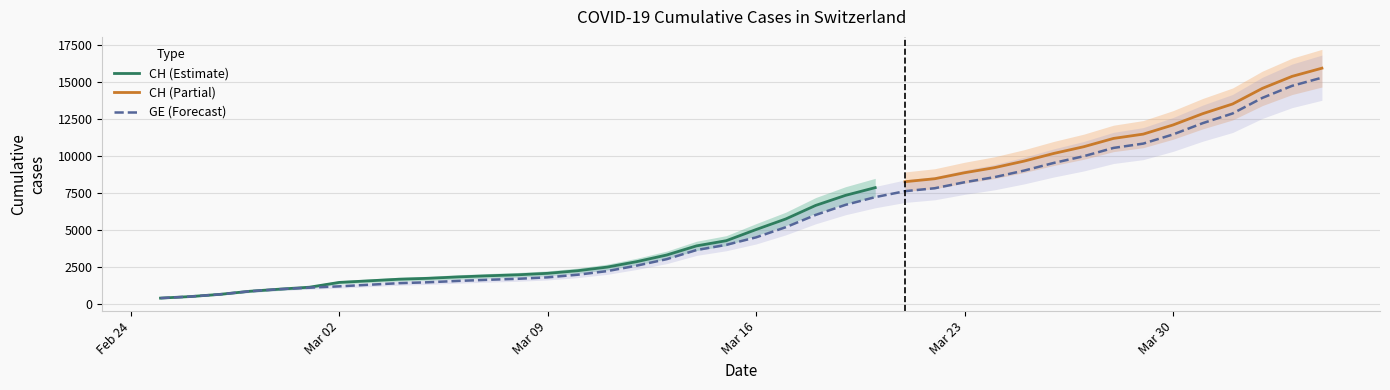

At which category does the chart reach its peak across all series?

2020-04-04